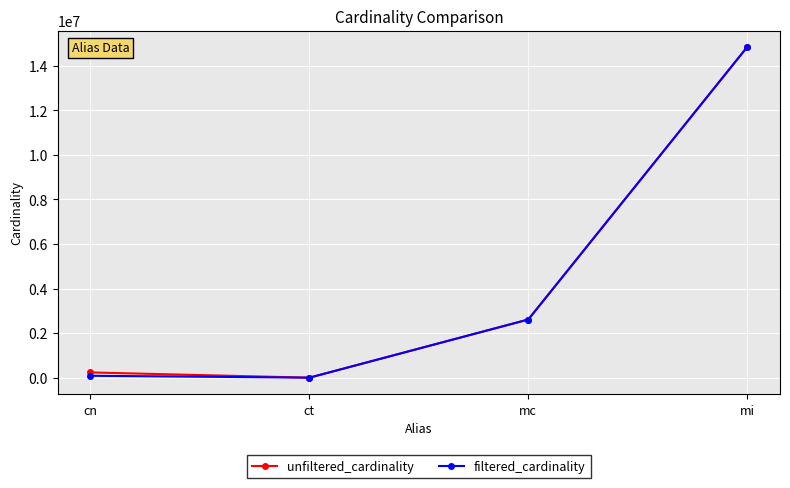

Is it true that unfiltered_cardinality equals 1474024 at mc?

False